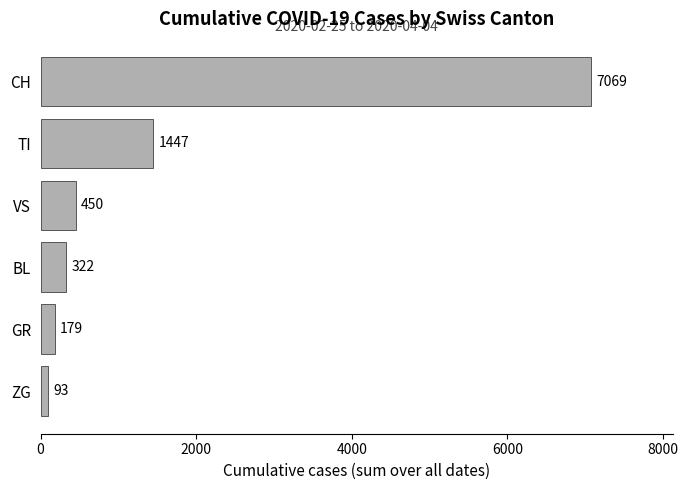

Reading bottom to top, list all the values displayed in this chart.

93	179	322	450	1447	7069